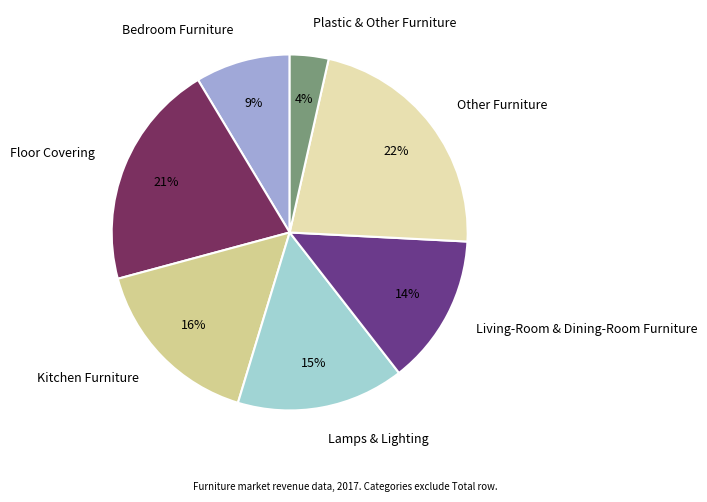

How many slices are in this pie chart?

7